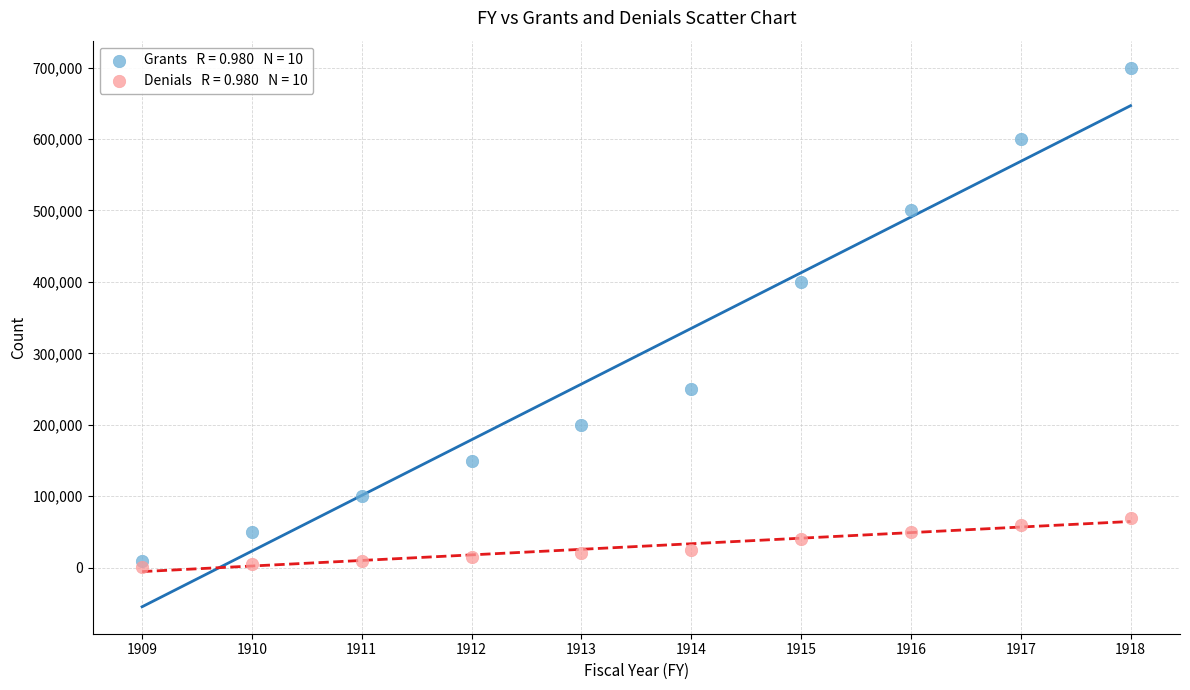

Across all data points, what is the range of X values (max minus min)?

9